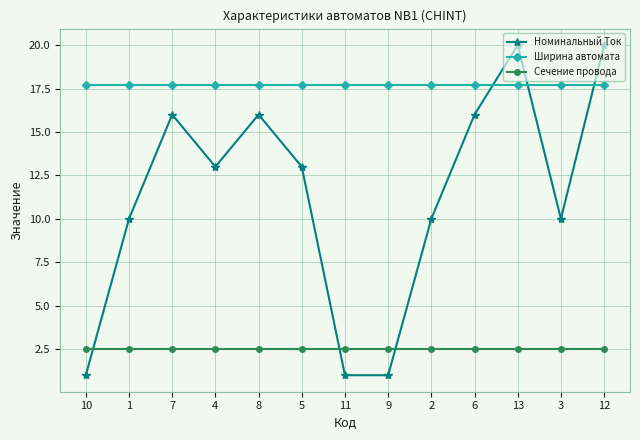

What is the total value across all series at 7?

36.2